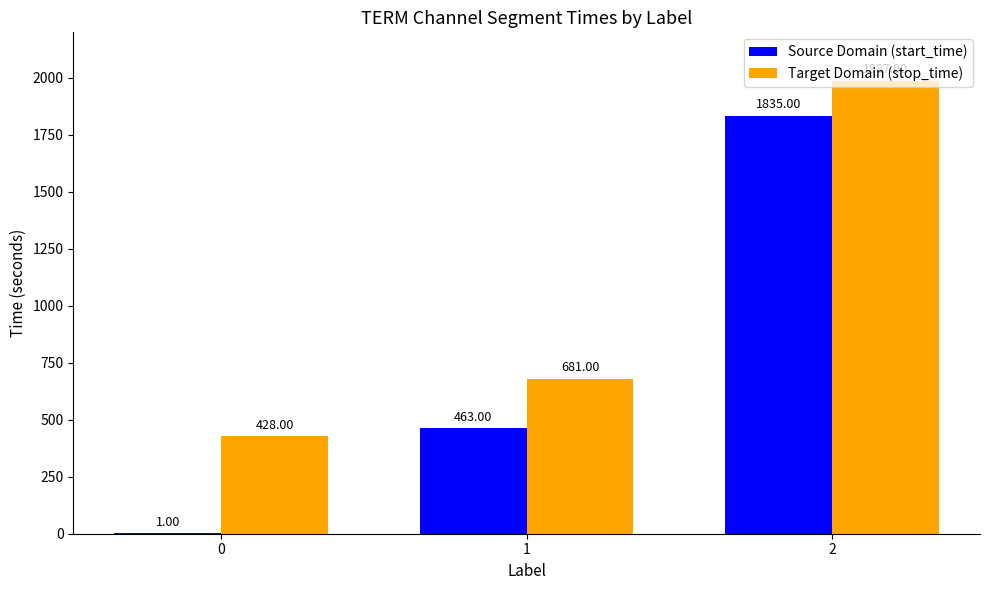

What is the maximum value shown in the chart?

1987